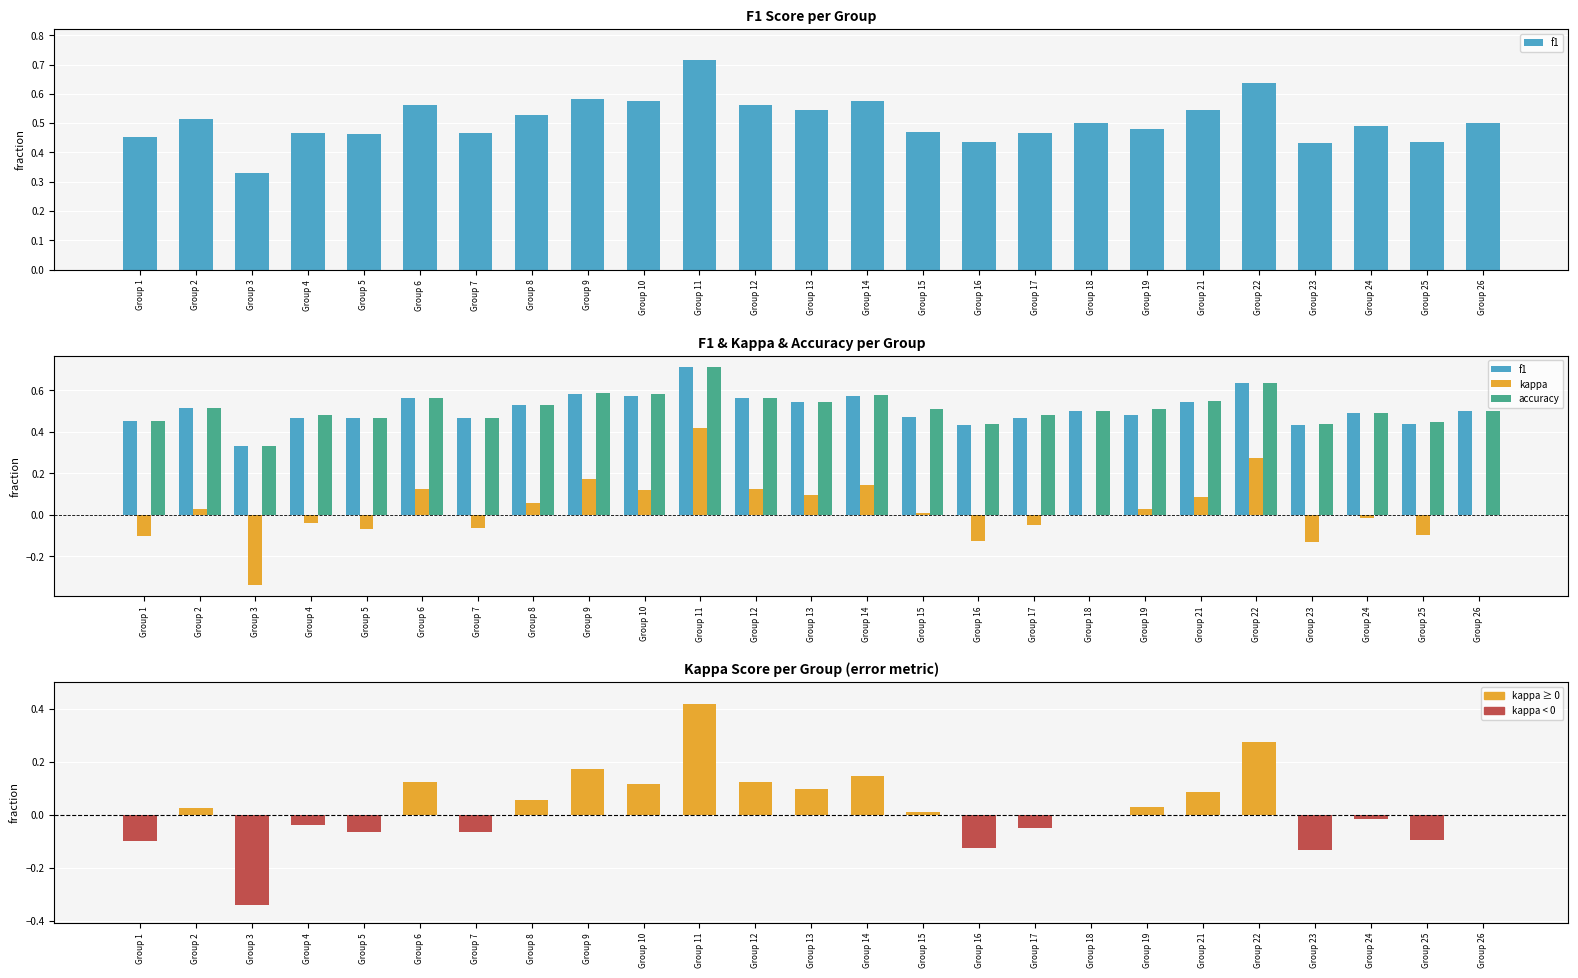

At which category is the sum across all series the highest?

Group 11